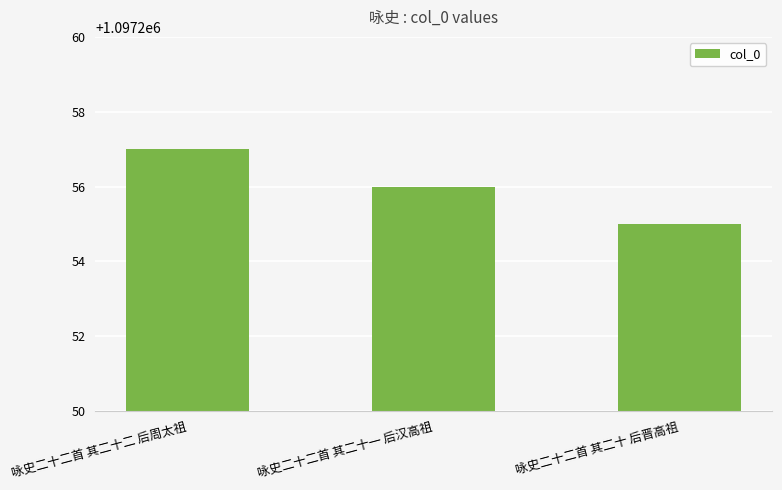

Where is the data nearest to the value 1097256?

咏史二十二首 其二十一 后汉高祖